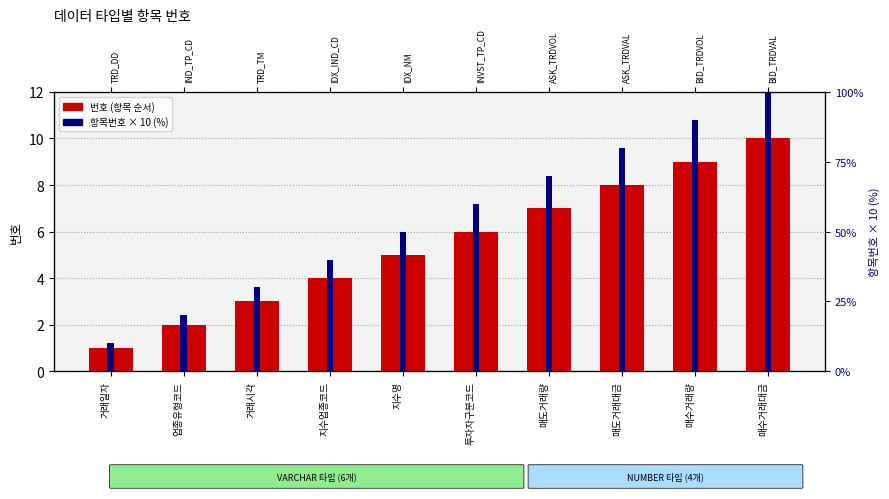

Are the bars grouped side by side (vs. stacked)?

Yes